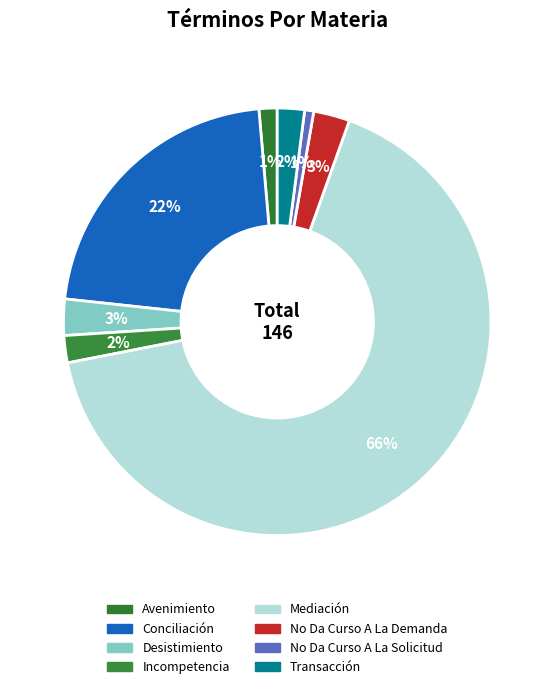

What percentage do Mediación and Desistimiento together represent?

69.2%